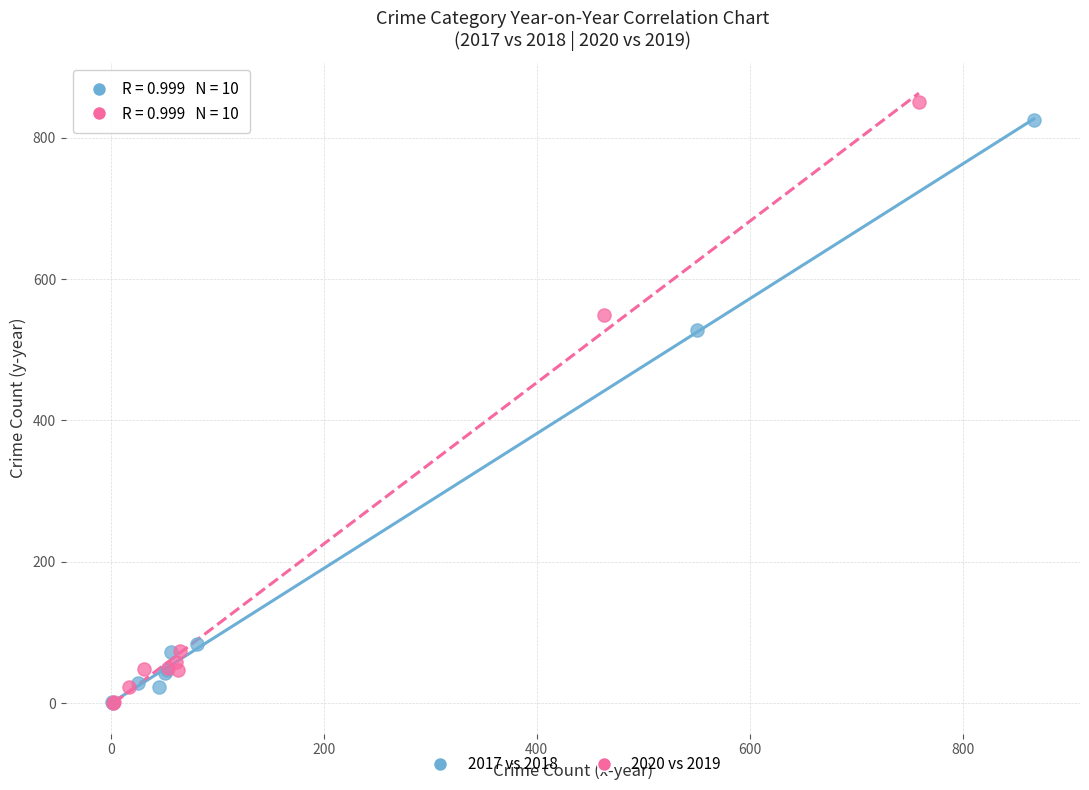

Which series has the largest Y range (max minus min)?

2020 vs 2019